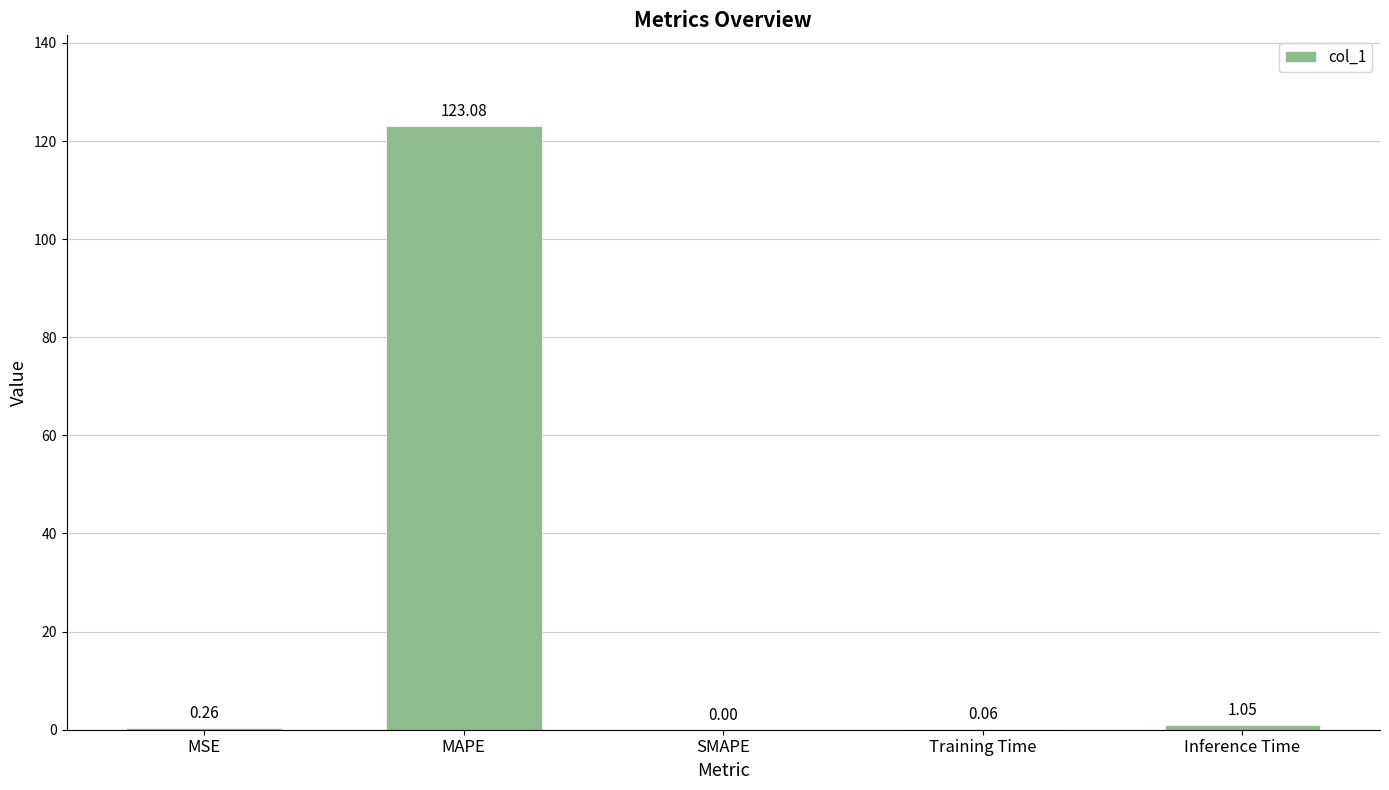

What is the greatest value displayed?

123.1